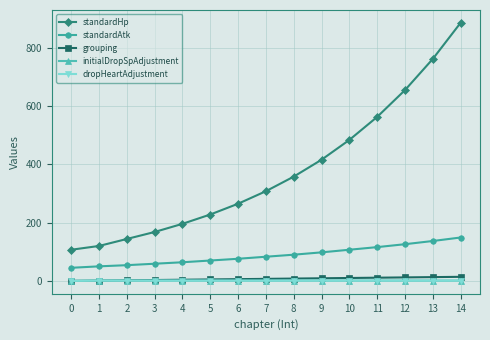

Does the chart display data point markers on the line(s)?

Yes